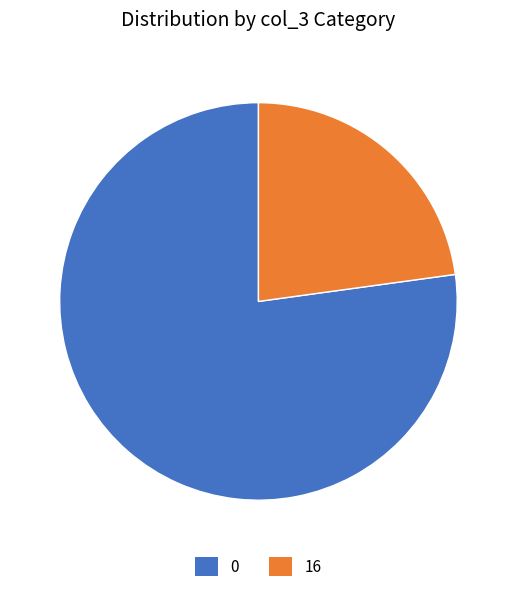

Rank the categories by value from highest to lowest.

0, 16